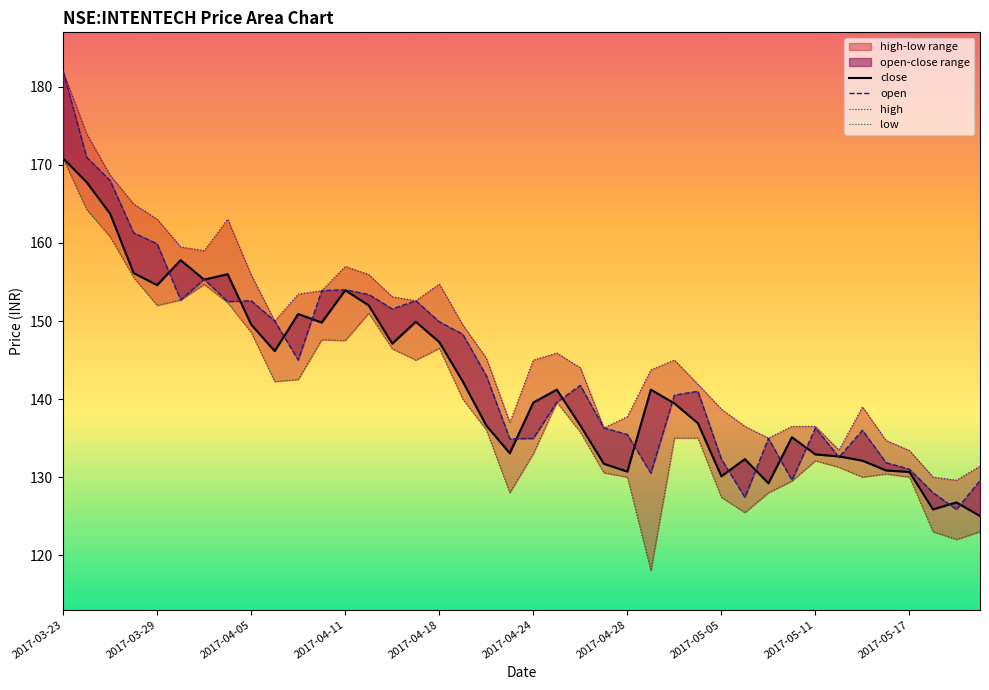

At which label is close closest to 147?

14